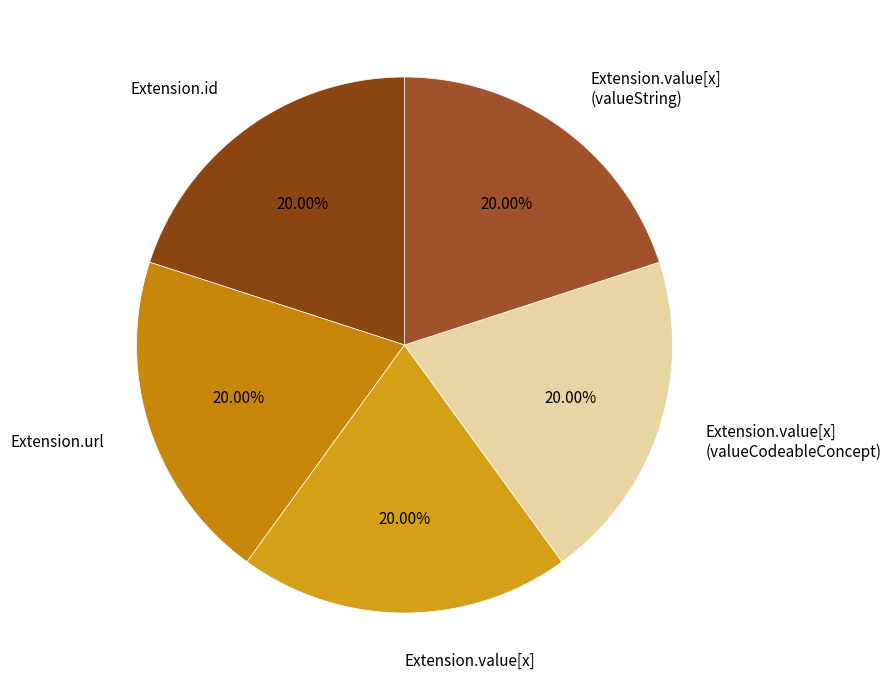

Approximately how many times larger is the value at Extension.url compared to Extension.value[x] (valueString)?

1.0